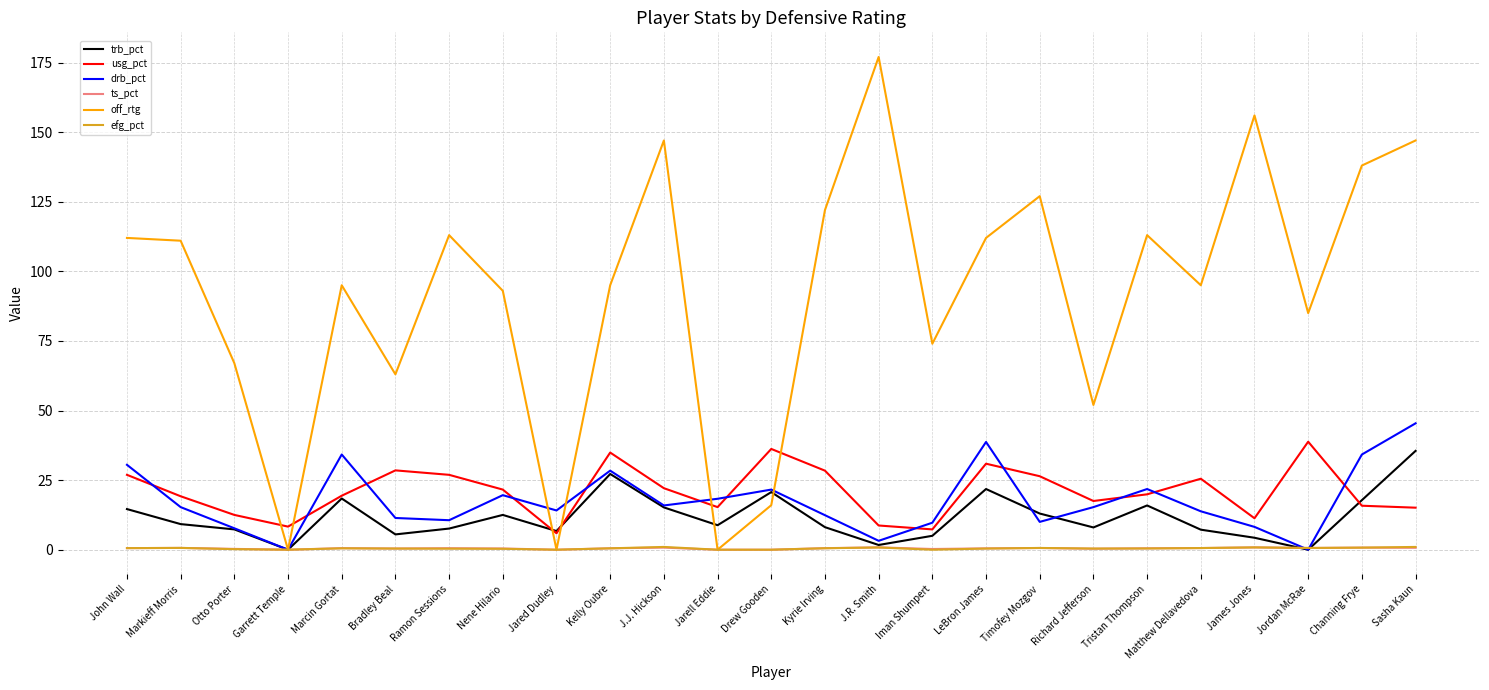

In drb_pct, how many points are higher than both neighbors (excluding endpoints)?

6